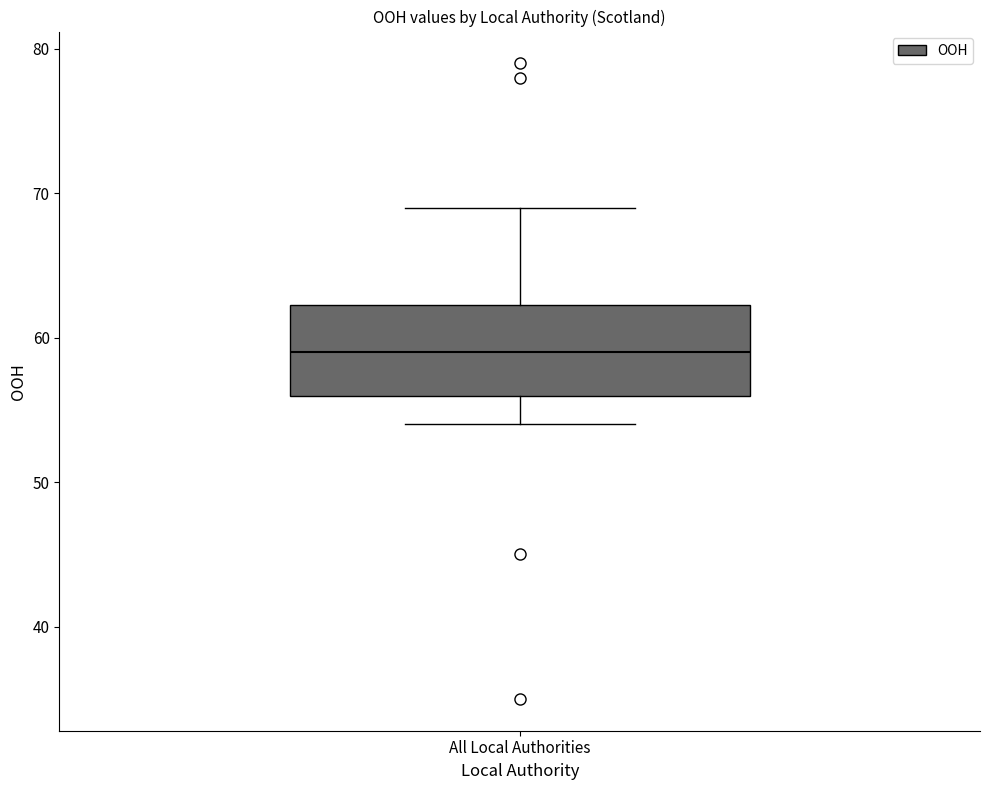

Transcribe this box plot: give where the median line is, the range the box spans, and where the two whiskers end, as read against the y-axis. The values are not printed on the chart, so give them approximately, as read against the axis.

median 59, box 56 to 62, whiskers 54 to 69